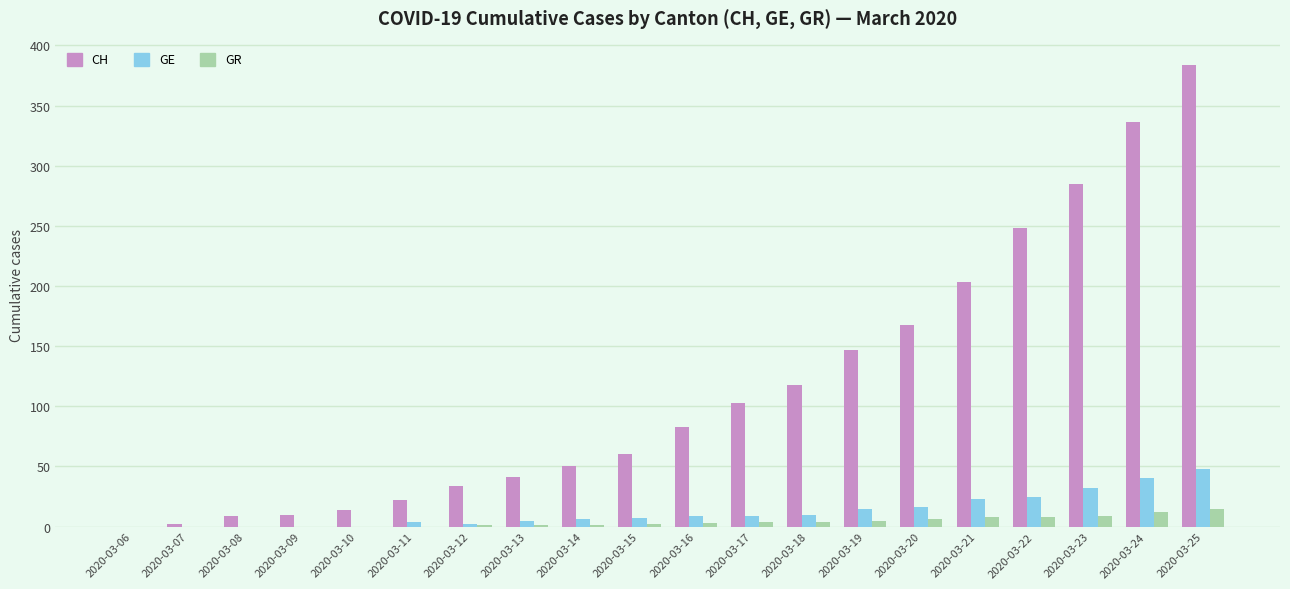

What is the total value across all series at 2020-03-12?

37